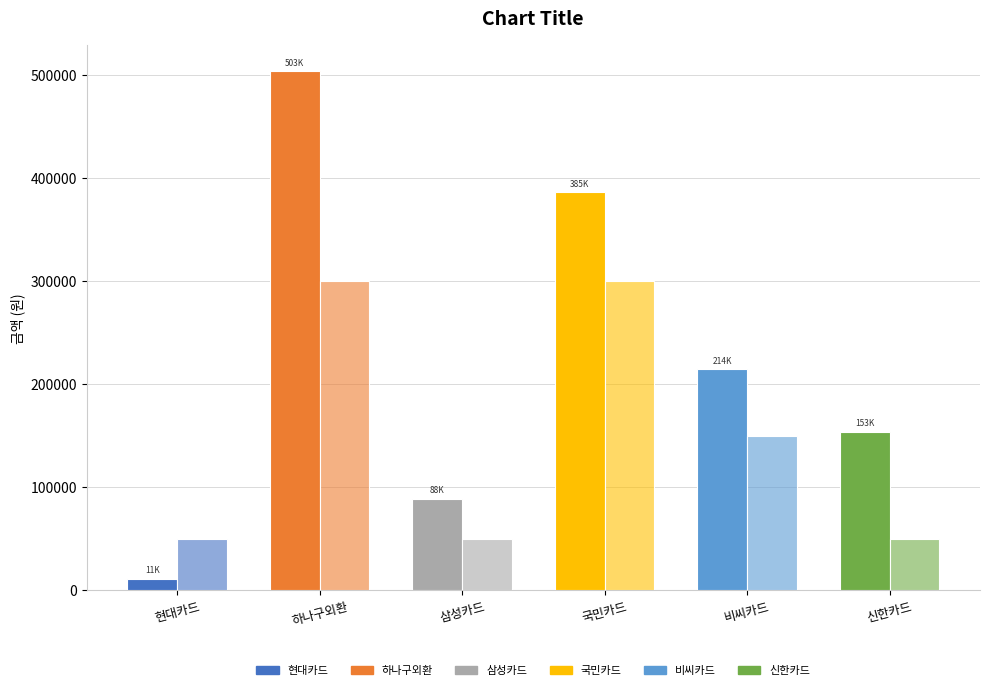

How many data points does each series have?

6